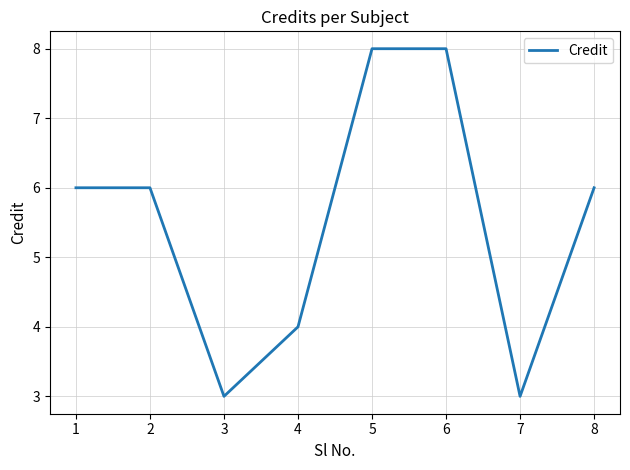

What is the minimum value shown in the chart?

3